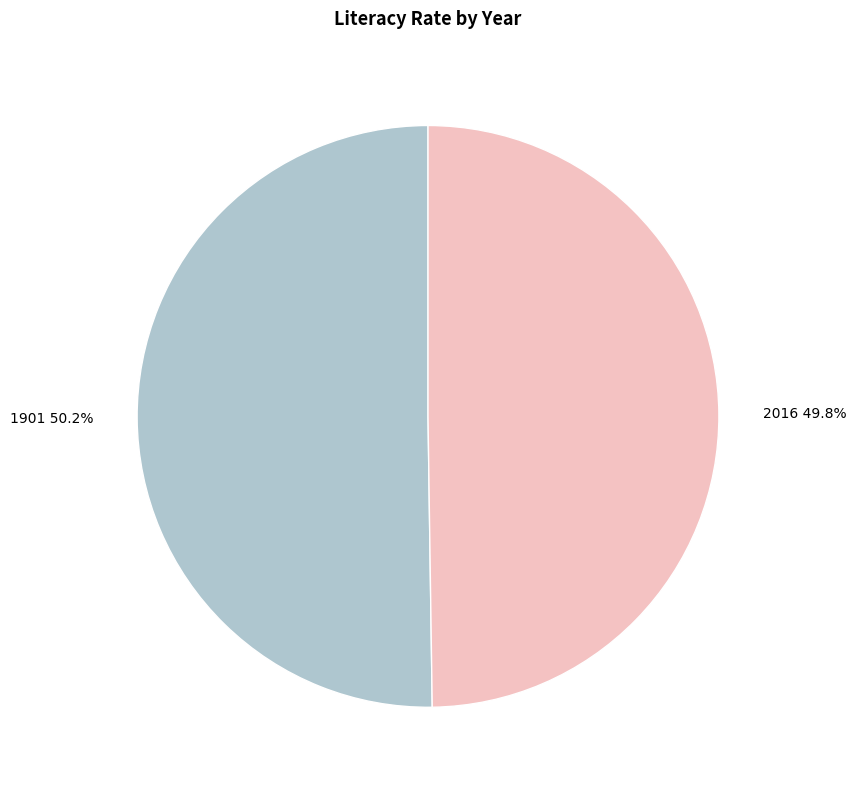

True or false: 2016 accounts for 59% of the total.

False